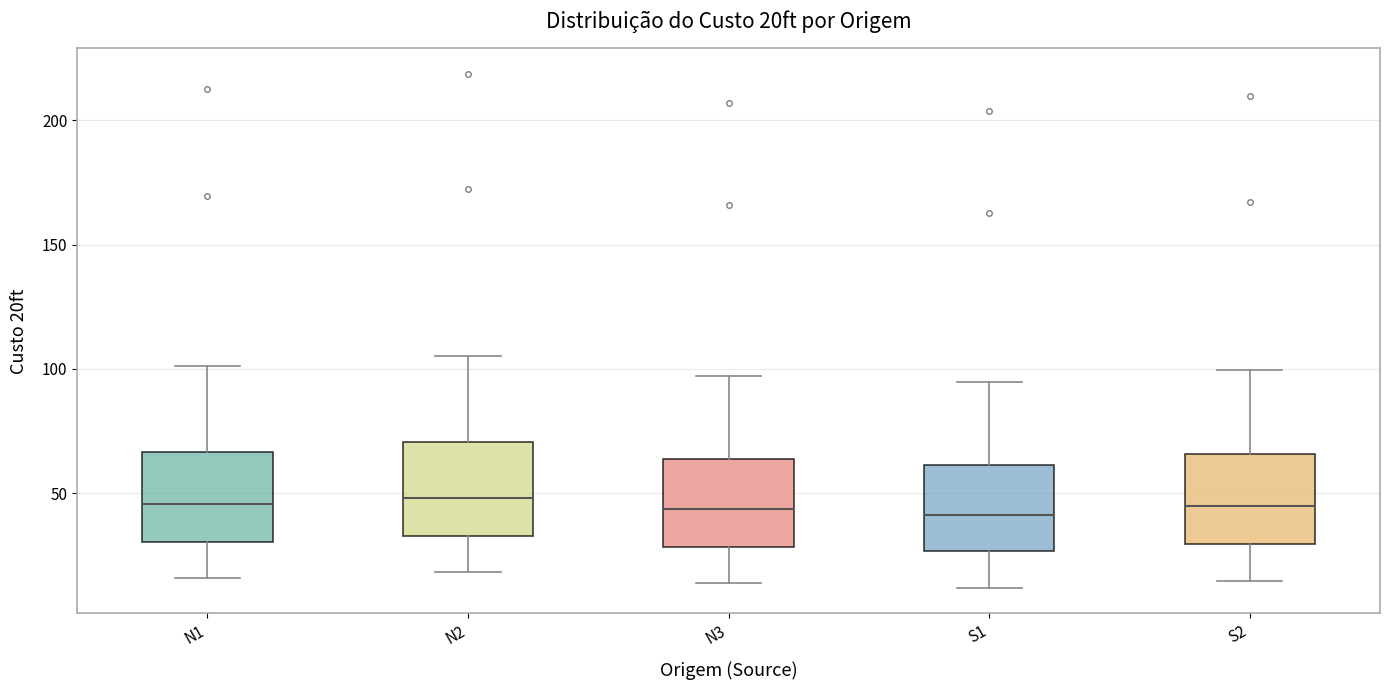

Reading left to right, transcribe this box plot: for each box, give where its median line is, the range the box spans, and where its two whiskers end, as read against the y-axis. The values are not printed on the chart, so give them approximately, as read against the axis.

N1: median 45, box 30 to 65, whiskers 15 to 100
N2: median 50, box 35 to 70, whiskers 20 to 105
N3: median 45, box 30 to 65, whiskers 15 to 95
S1: median 40, box 25 to 60, whiskers 10 to 95
S2: median 45, box 30 to 65, whiskers 15 to 100